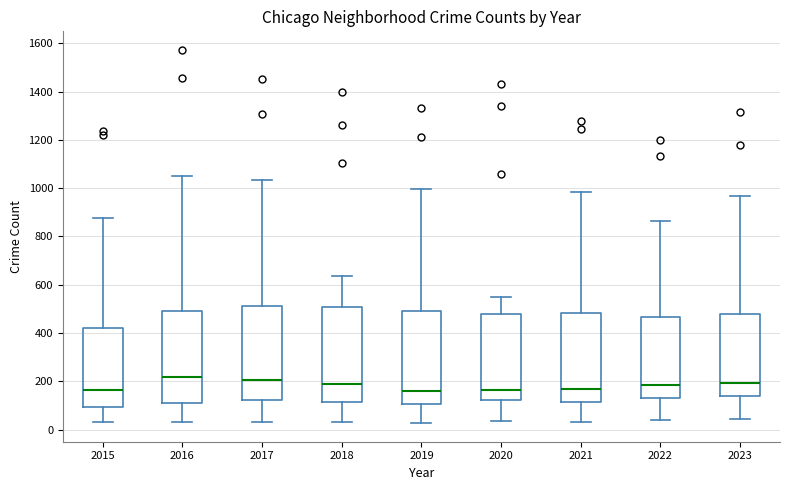

Reading left to right, read every box against the y-axis: the position of its median line, the range the box covers, and the ends of its whiskers. The values are not printed on the chart, so give them approximately, as read against the axis.

2015: median 160, box 100 to 420, whiskers 40 to 880
2016: median 220, box 120 to 500, whiskers 40 to 1040
2017: median 200, box 120 to 520, whiskers 40 to 1040
2018: median 180, box 120 to 500, whiskers 40 to 640
2019: median 160, box 100 to 500, whiskers 20 to 1000
2020: median 160, box 120 to 480, whiskers 40 to 540
2021: median 160, box 120 to 480, whiskers 40 to 980
2022: median 180, box 140 to 460, whiskers 40 to 860
2023: median 200, box 140 to 480, whiskers 40 to 960